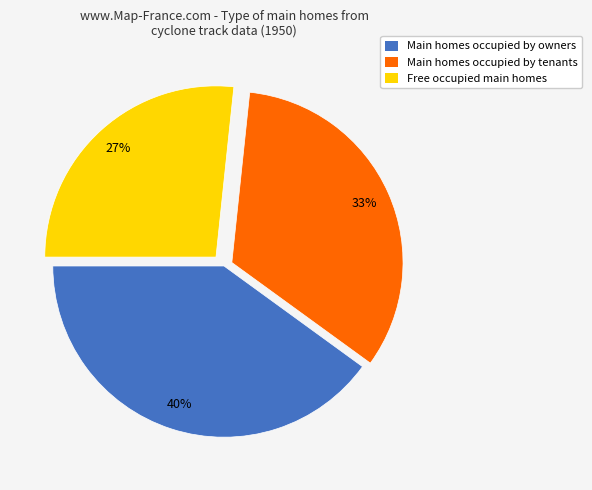

Is there a majority slice in this chart?

No